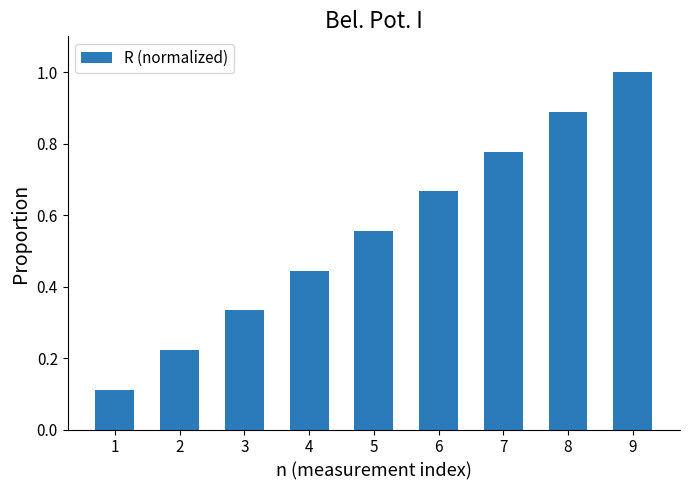

Between 6 and 2, which is larger?

6